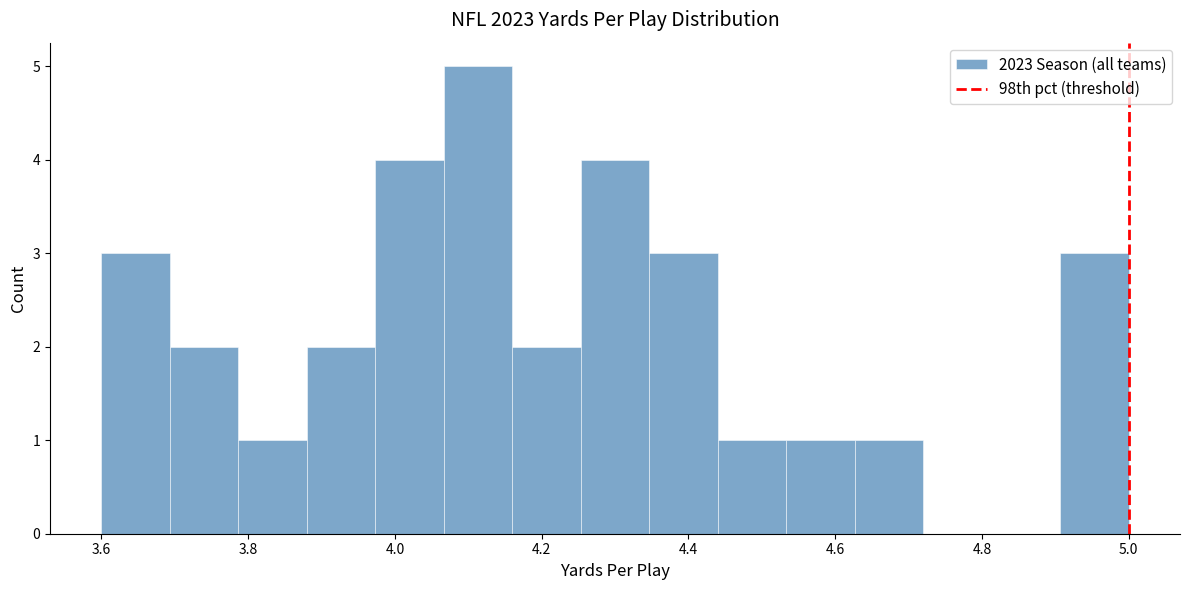

Reading left to right, transcribe this chart: for each bar, give the range it covers on the x-axis and its height. Neither the bar edges nor the heights are printed on the chart, so give them approximately, as read against the axes.

3.60 to 3.70: 3
3.70 to 3.78: 2
3.78 to 3.88: 1
3.88 to 3.98: 2
3.98 to 4.06: 4
4.06 to 4.16: 5
4.16 to 4.26: 2
4.26 to 4.34: 4
4.34 to 4.44: 3
4.44 to 4.54: 1
4.54 to 4.62: 1
4.62 to 4.72: 1
4.72 to 4.82: 0
4.82 to 4.90: 0
4.90 to 5.00: 3